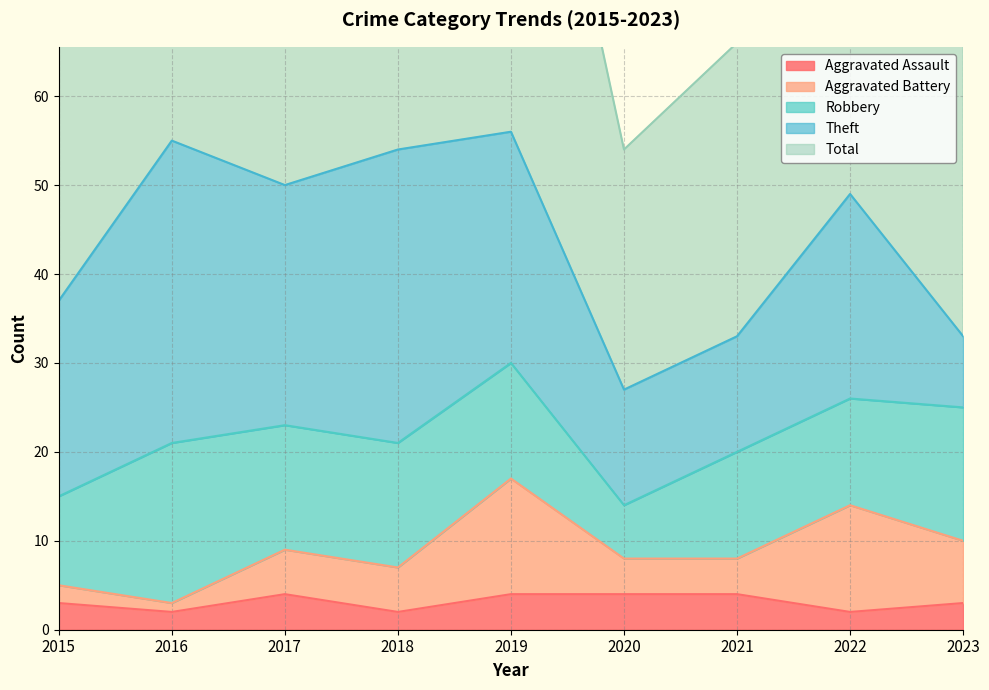

What are all the series names shown in the legend?

Aggravated Assault, Aggravated Battery, Robbery, Theft, Total